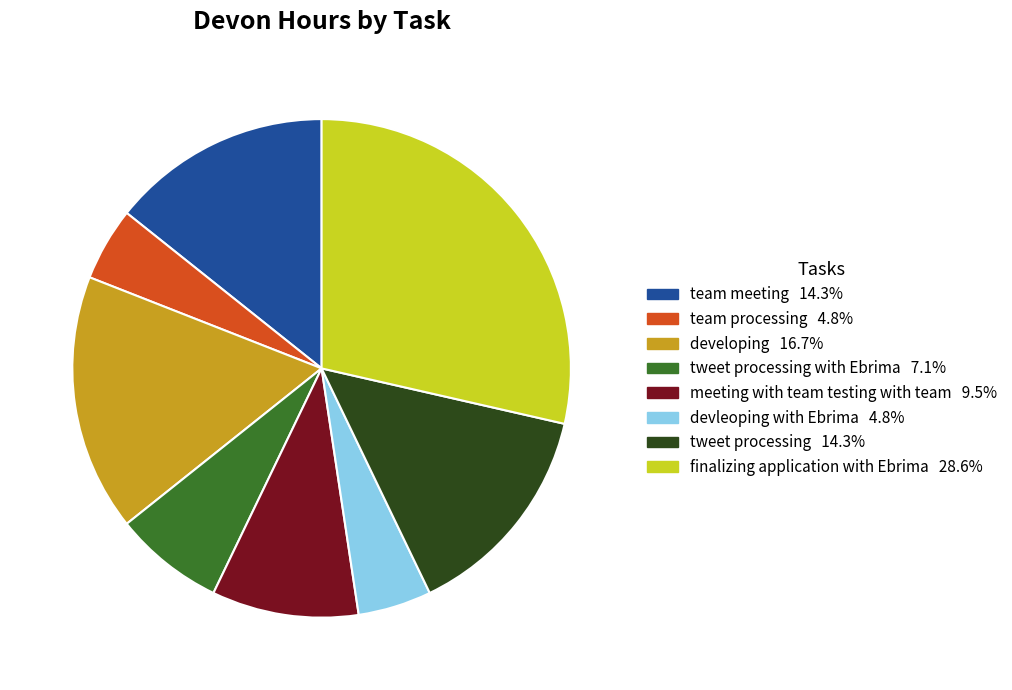

Is there a majority slice in this chart?

No